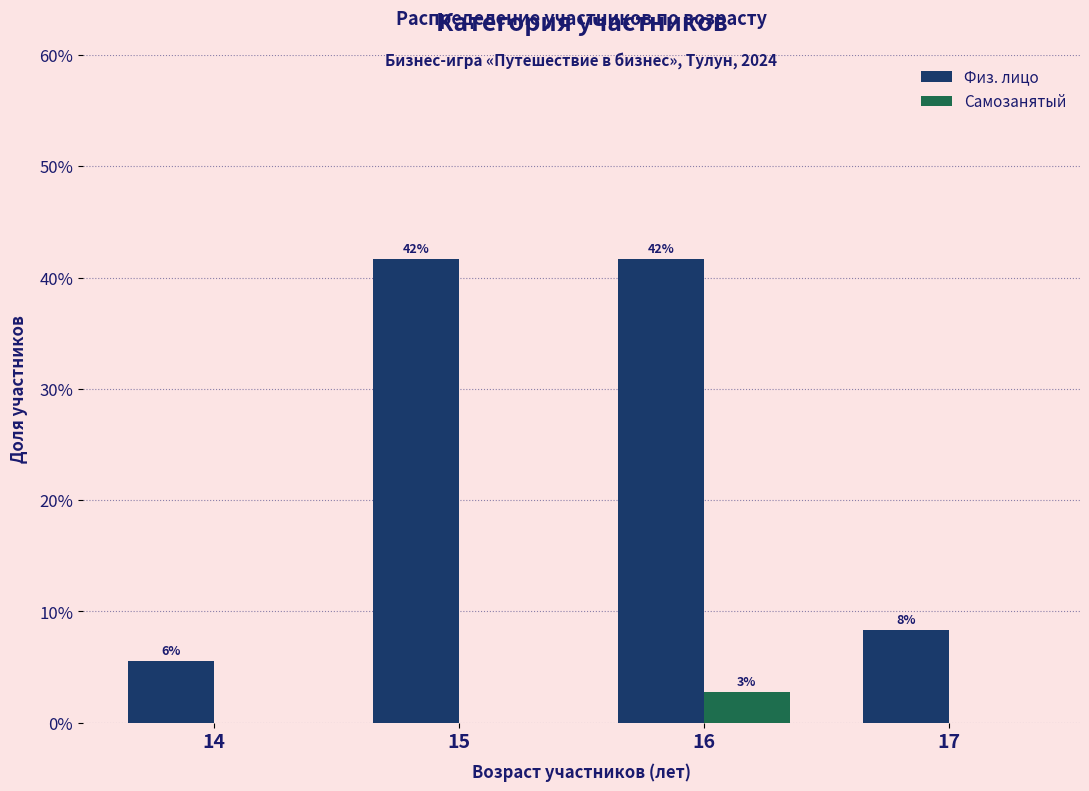

Which category has the lowest value across all series?

14